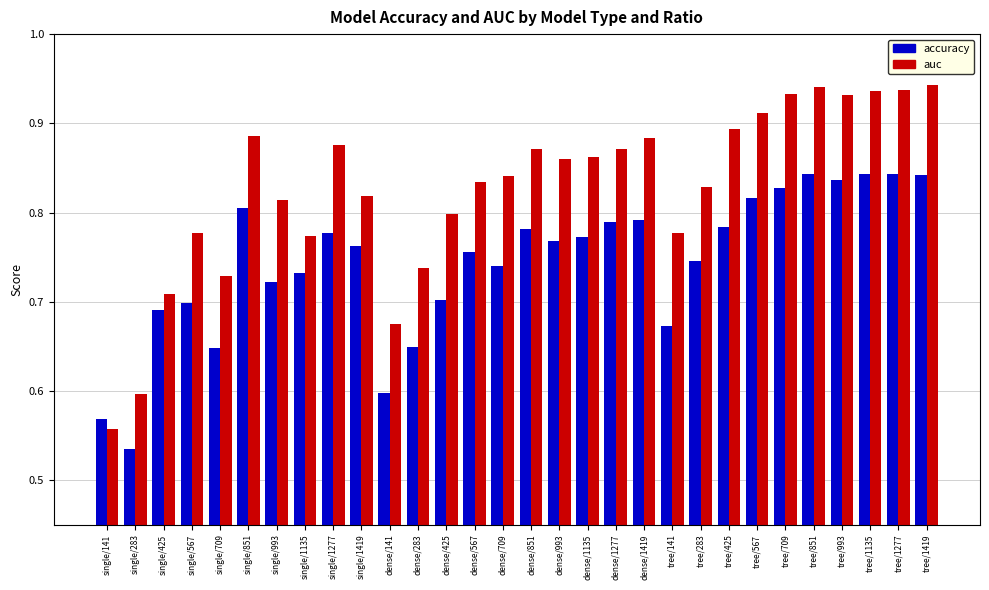

List the series in order of their peak value, lowest first.

accuracy, auc